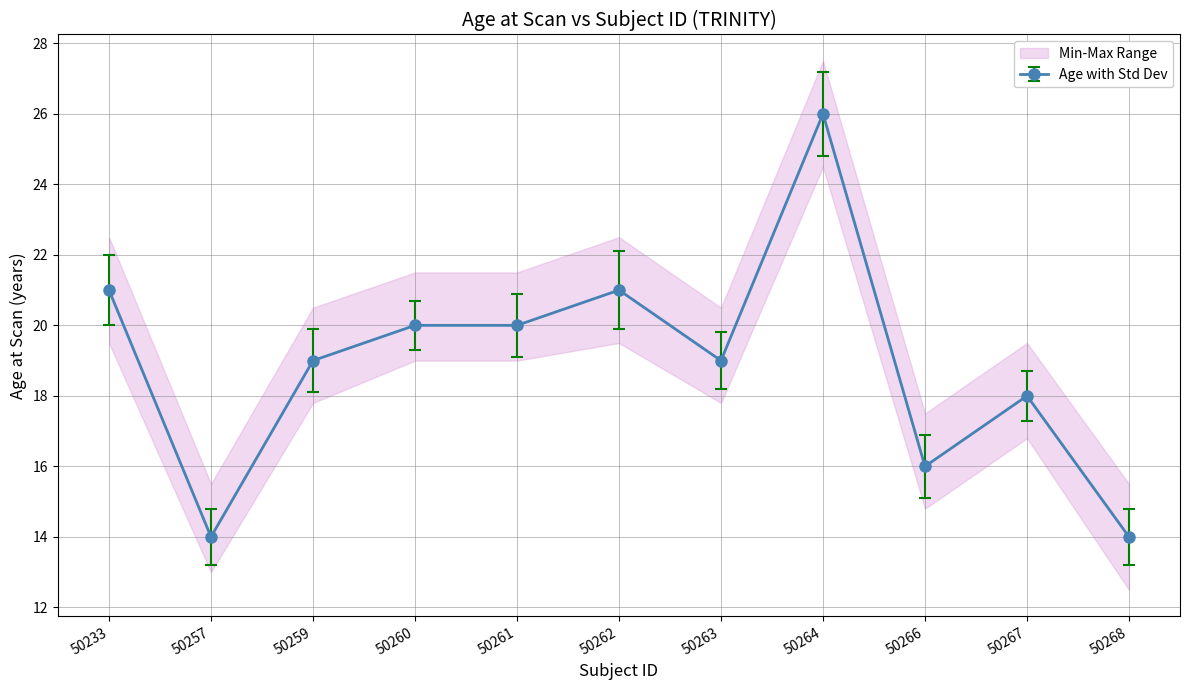

Which category has the lowest value in the AGE_AT_SCAN_max series?

50257